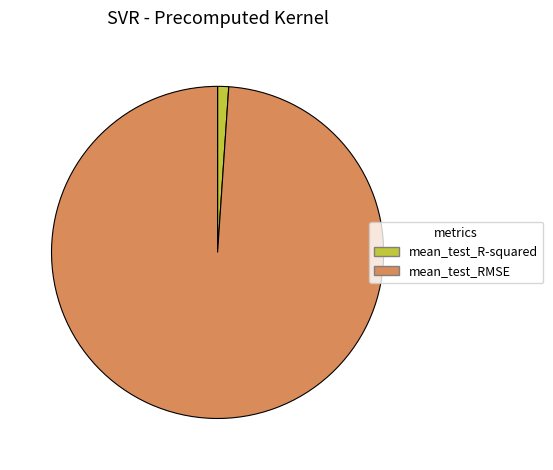

Which slice is the smallest?

mean_test_R-squared